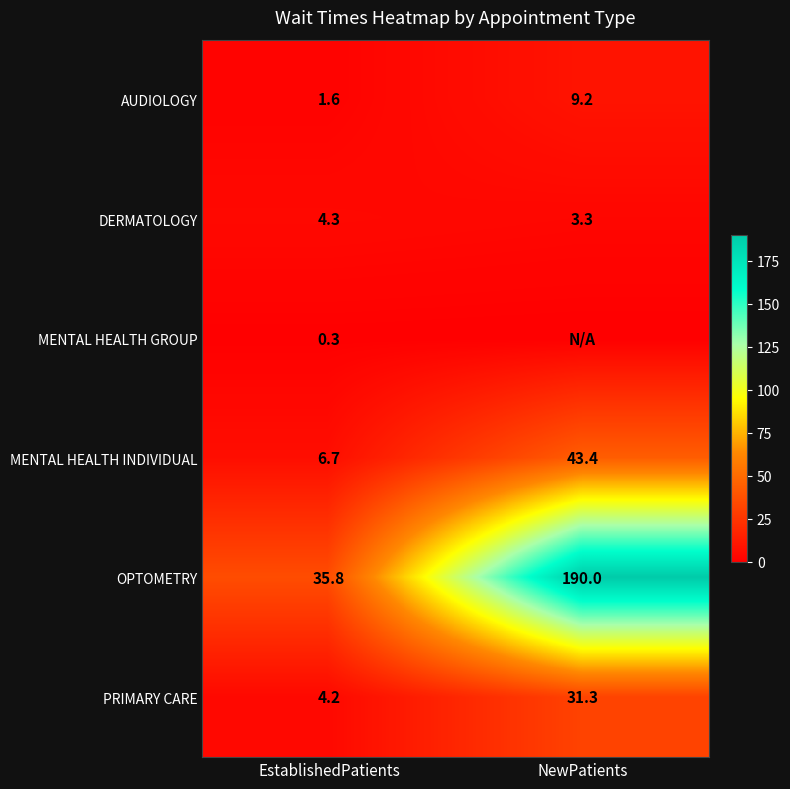

What is the sum of all AUDIOLOGY values?

10.8